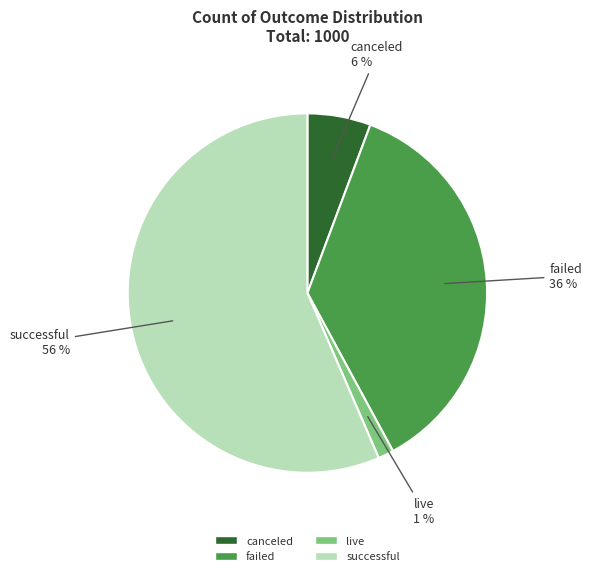

To the nearest percent, what is the combined percentage of successful and failed?

93%